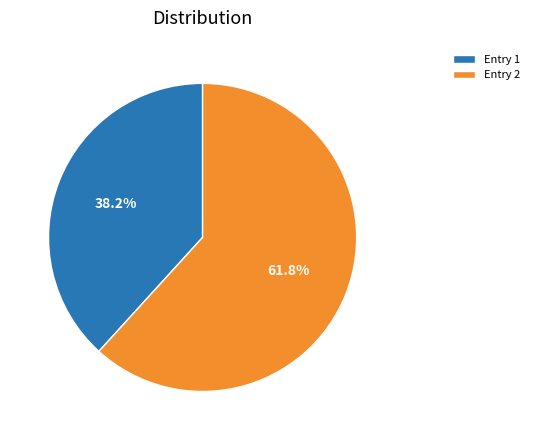

Between Entry 1 and Entry 2, which is larger?

Entry 2